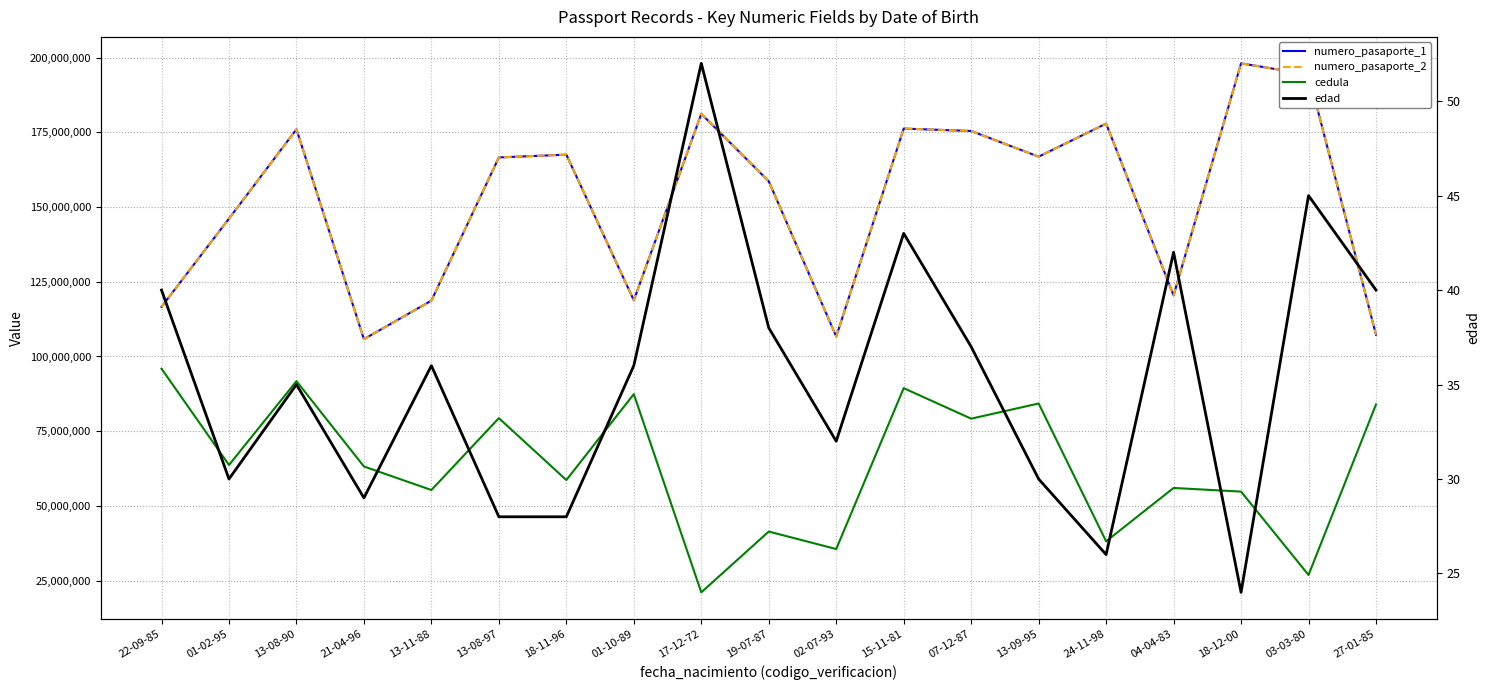

Reading left to right, extract all data points from this chart.

numero_pasaporte_1: 22-09-85=116616467	01-02-95=146138223	13-08-90=176040695	21-04-96=105800233	13-11-88=118704934	13-08-97=166615715	18-11-96=167549700	01-10-89=118813474	17-12-72=181197776	19-07-87=158638985	02-07-93=106689926	15-11-81=176276776	07-12-87=175475882	13-09-95=166878731	24-11-98=177945373	04-04-83=120445535	18-12-00=198112627	03-03-80=194351695	27-01-85=107286078
numero_pasaporte_2: 22-09-85=116616467	01-02-95=146138223	13-08-90=176040695	21-04-96=105800233	13-11-88=118704934	13-08-97=166615715	18-11-96=167549700	01-10-89=118813474	17-12-72=181197776	19-07-87=158638985	02-07-93=106689926	15-11-81=176276776	07-12-87=175475882	13-09-95=166878731	24-11-98=177945373	04-04-83=120445535	18-12-00=198112627	03-03-80=194351695	27-01-85=107286078
cedula: 22-09-85=95927134	01-02-95=63689137	13-08-90=91750176	21-04-96=63193486	13-11-88=55313108	13-08-97=79369084	18-11-96=58654705	01-10-89=87399937	17-12-72=21063027	19-07-87=41415592	02-07-93=35558159	15-11-81=89405292	07-12-87=79193312	13-09-95=84271903	24-11-98=38153505	04-04-83=56004667	18-12-00=54784925	03-03-80=26879785	27-01-85=83952418
edad: 22-09-85=40	01-02-95=30	13-08-90=35	21-04-96=29	13-11-88=36	13-08-97=28	18-11-96=28	01-10-89=36	17-12-72=52	19-07-87=38	02-07-93=32	15-11-81=43	07-12-87=37	13-09-95=30	24-11-98=26	04-04-83=42	18-12-00=24	03-03-80=45	27-01-85=40